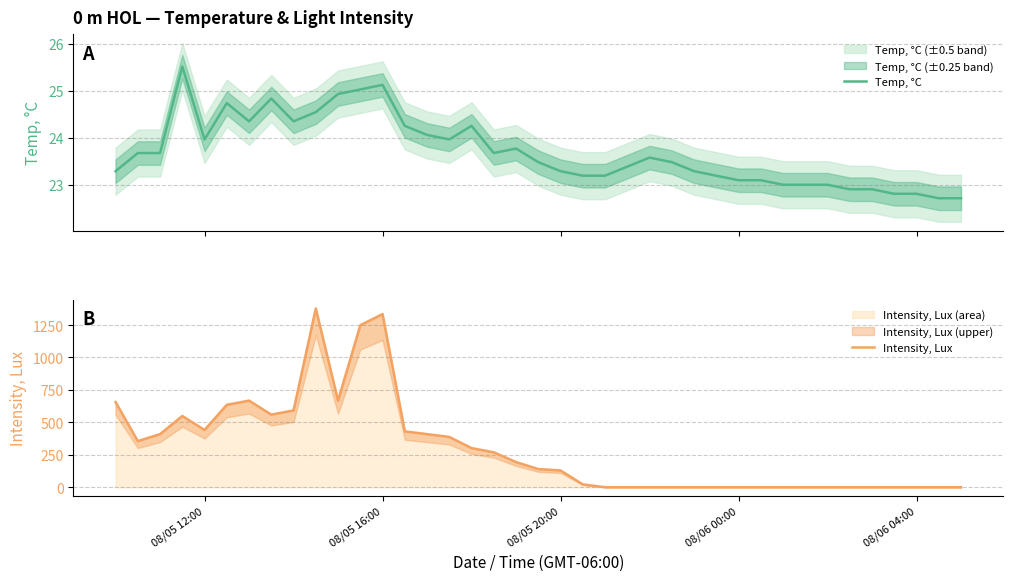

Reading left to right, list all the values displayed in this chart.

Temp, °C: 23.3	23.7	23.7	25.5	24.0	24.7	24.4	24.8	24.4	24.5	24.9	25.0	25.1	24.3	24.1	24.0	24.3	23.7	23.8	23.5	23.3	23.2	23.2	23.4	23.6	23.5	23.3	23.2	23.1	23.1	23.0	23.0	23.0	22.9	22.9	22.8	22.8	22.7	22.7
Intensity, Lux: 656.6	355.2	409.0	549.0	441.3	635.1	667.4	559.7	592.0	1377.8	667.4	1248.6	1334.7	430.6	409.0	387.5	301.4	269.1	193.8	139.9	129.2	21.5	0.0	0.0	0.0	0.0	0.0	0.0	0.0	0.0	0.0	0.0	0.0	0.0	0.0	0.0	0.0	0.0	0.0